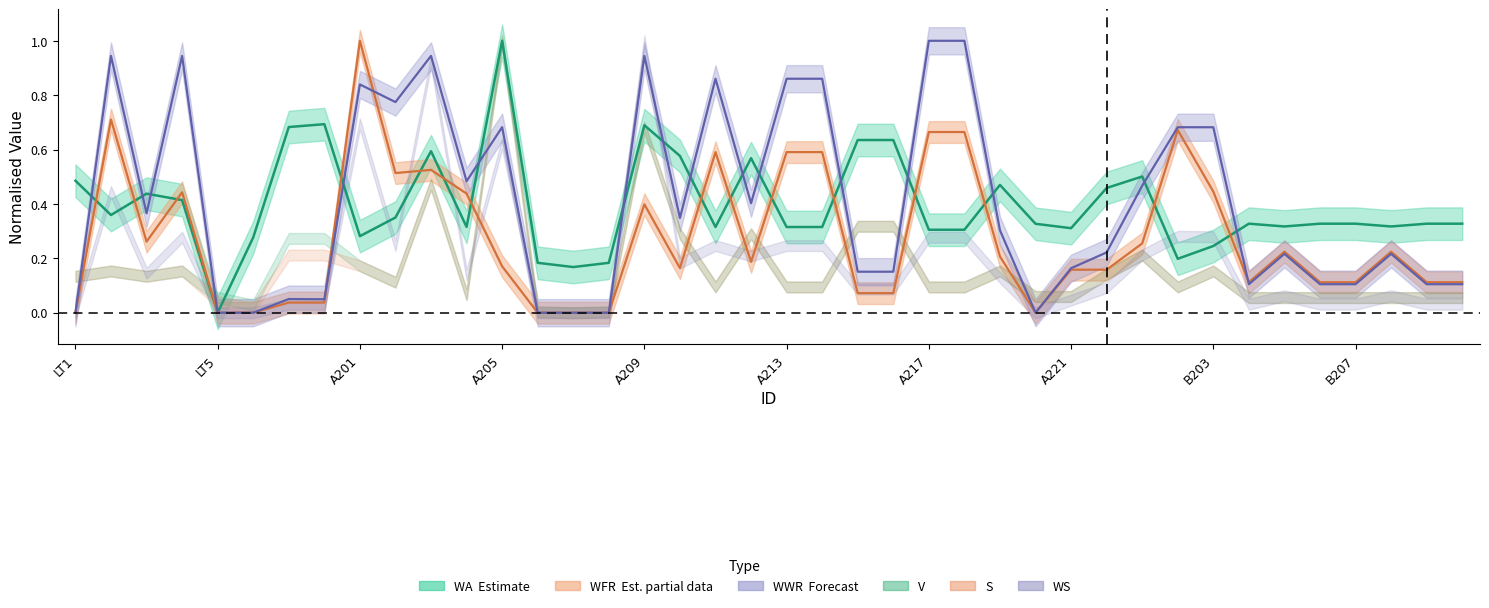

How many data points does each series have?

40